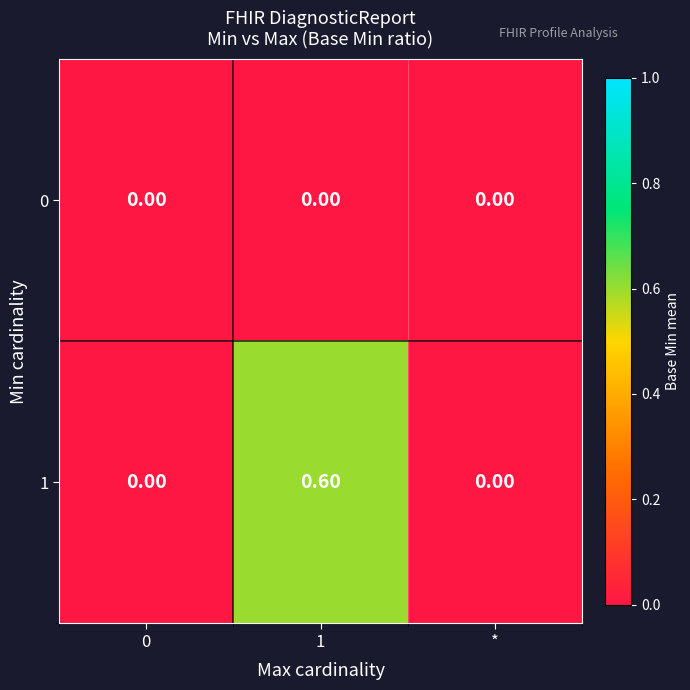

What is the spread (max minus min) of values at 1?

0.6